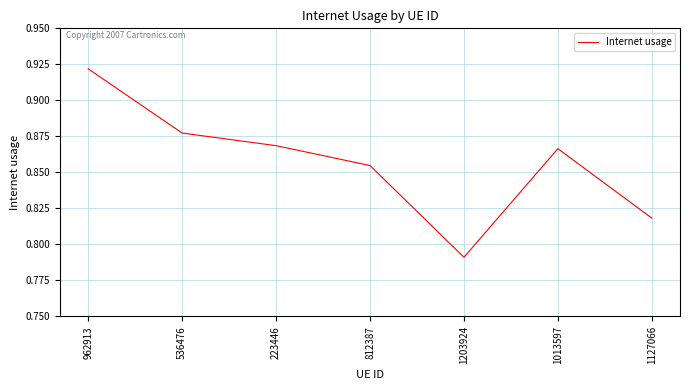

What is the sum of all values?

6.0